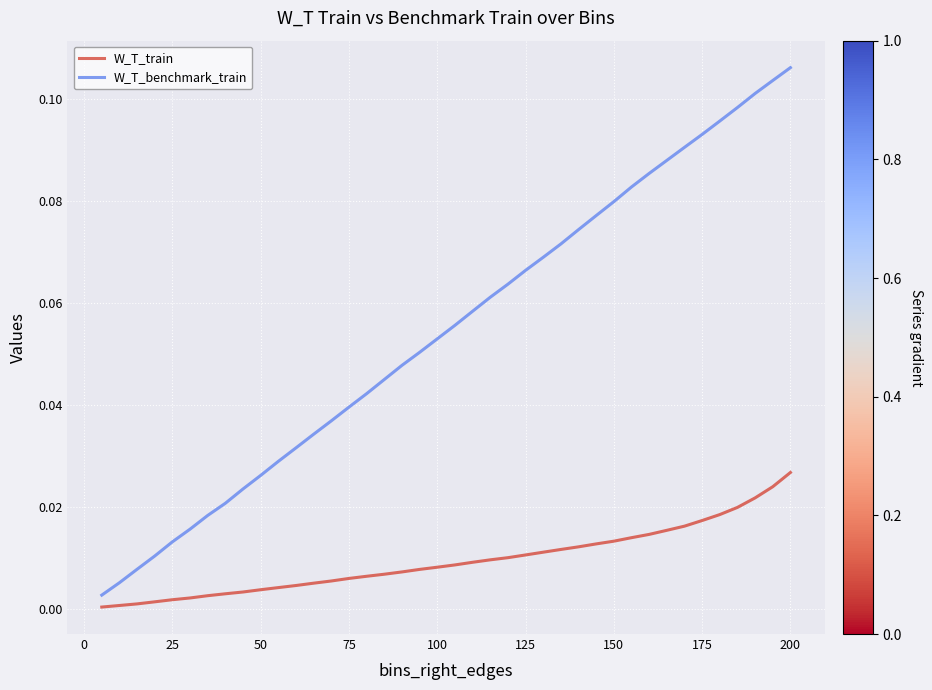

Rank the series by their average value, from highest to lowest.

W_T_benchmark_train, W_T_train